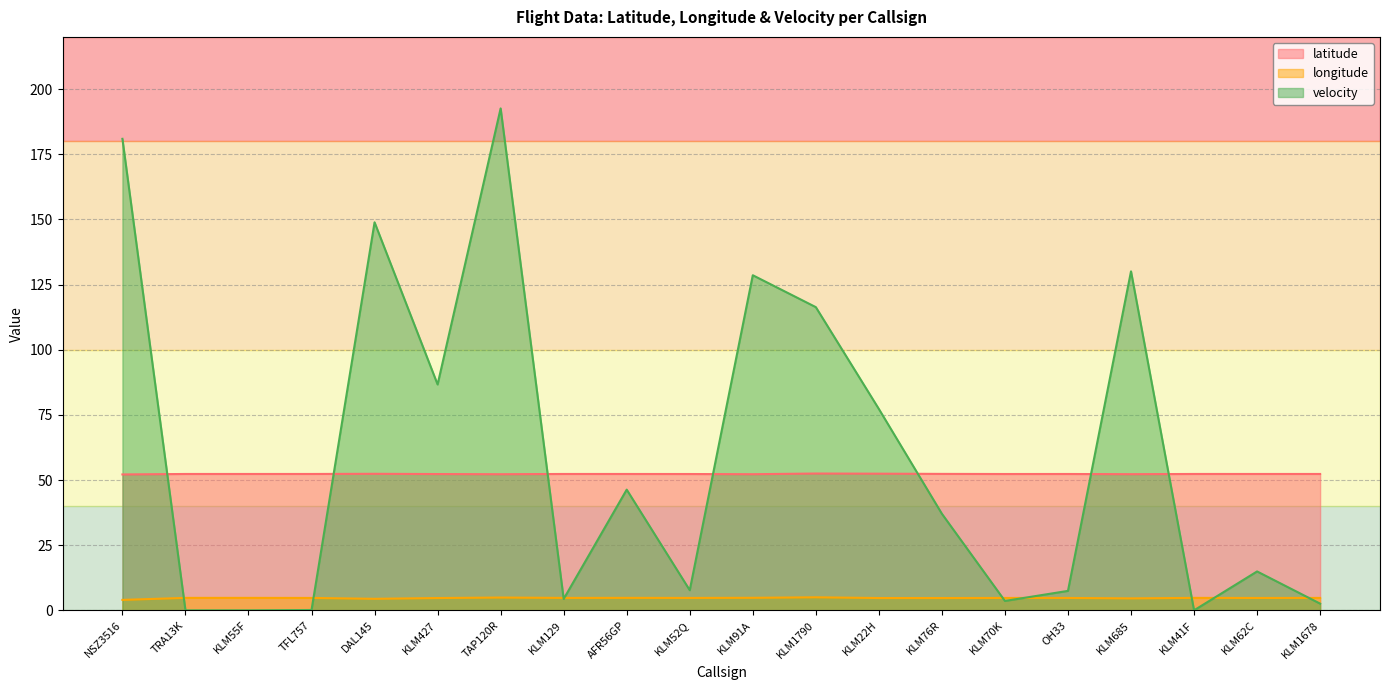

Does the chart display data point markers on the line(s)?

No